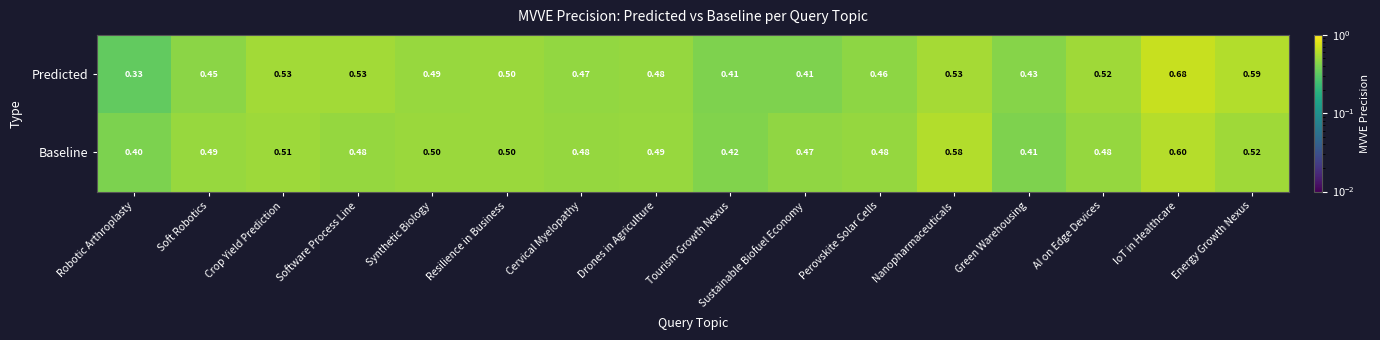

Rank the series by their maximum value, from lowest to highest.

Baseline, Predicted